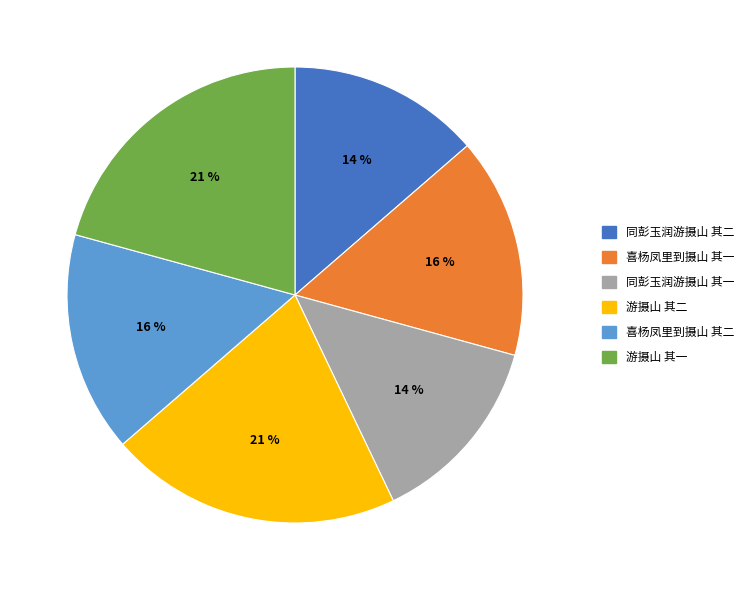

Is it true that 游摄山 其一 is 21% of the pie?

True